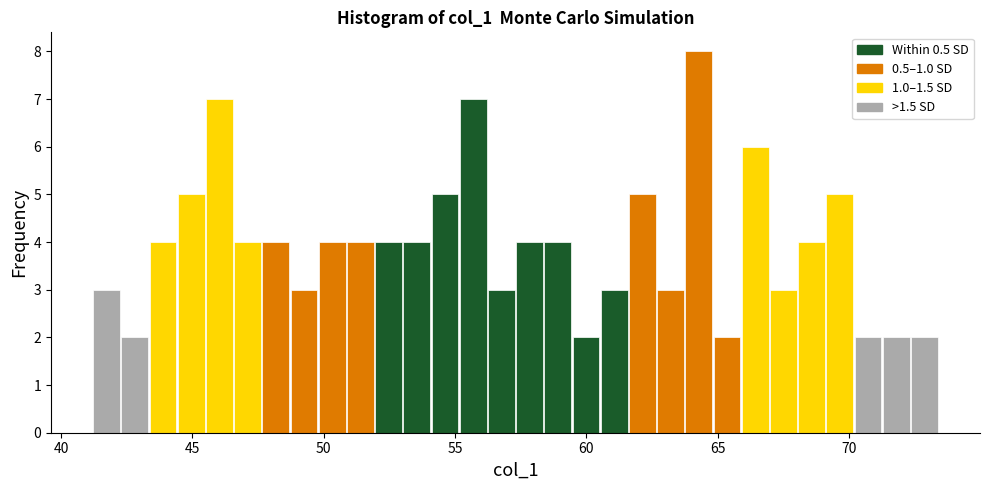

Around what value on the x-axis is the tallest bar? Give the approximate position of its centre, as read against the axis.

64.5